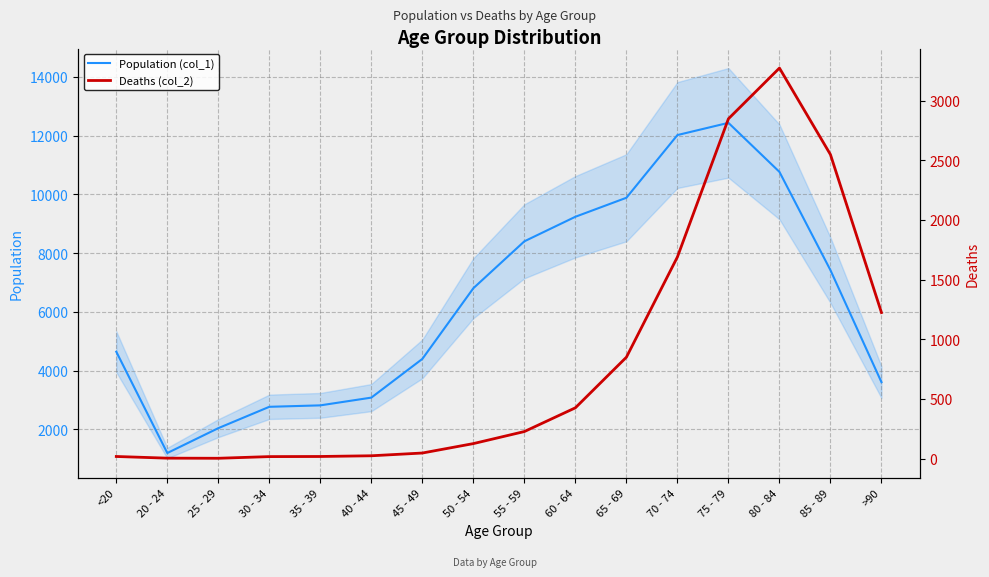

At 70 - 74, list the series in order from largest to smallest.

Population (col_1), Deaths (col_2)